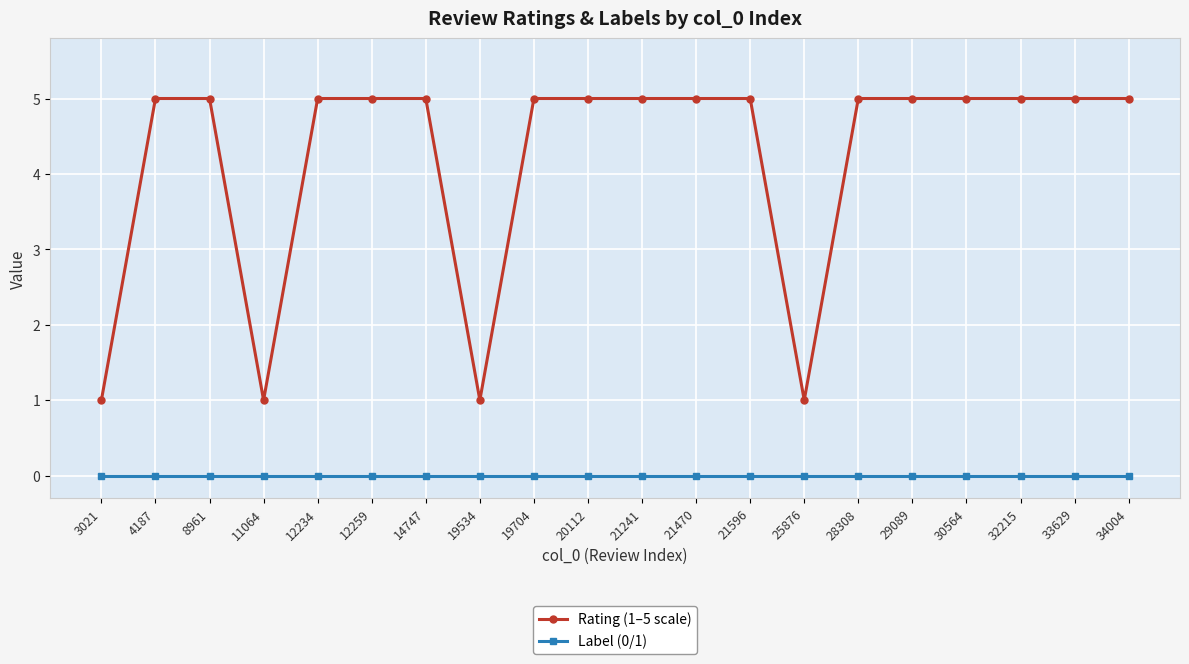

True or false: Rating (1–5 scale) and Label (0/1) cross at least once.

False